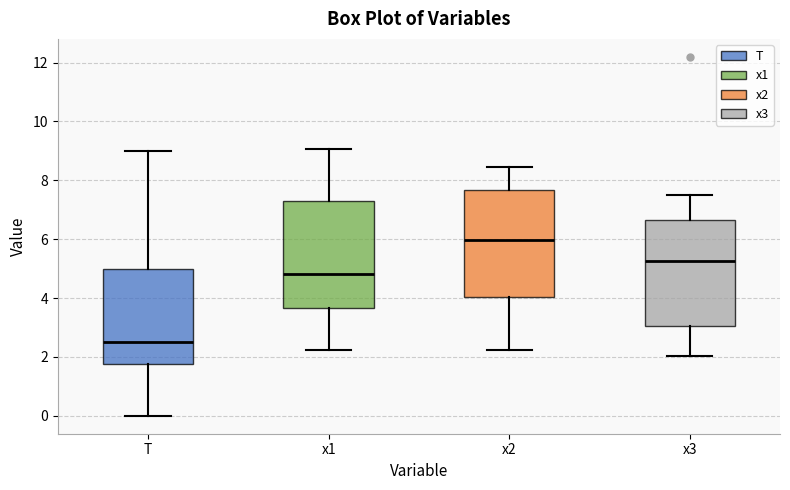

Reading left to right, read every box against the y-axis: the position of its median line, the range the box covers, and the ends of its whiskers. The values are not printed on the chart, so give them approximately, as read against the axis.

T: median 2.6, box 1.8 to 5.0, whiskers 0.0 to 9.0
x1: median 4.8, box 3.6 to 7.2, whiskers 2.2 to 9.0
x2: median 6.0, box 4.0 to 7.6, whiskers 2.2 to 8.4
x3: median 5.2, box 3.0 to 6.6, whiskers 2.0 to 7.6